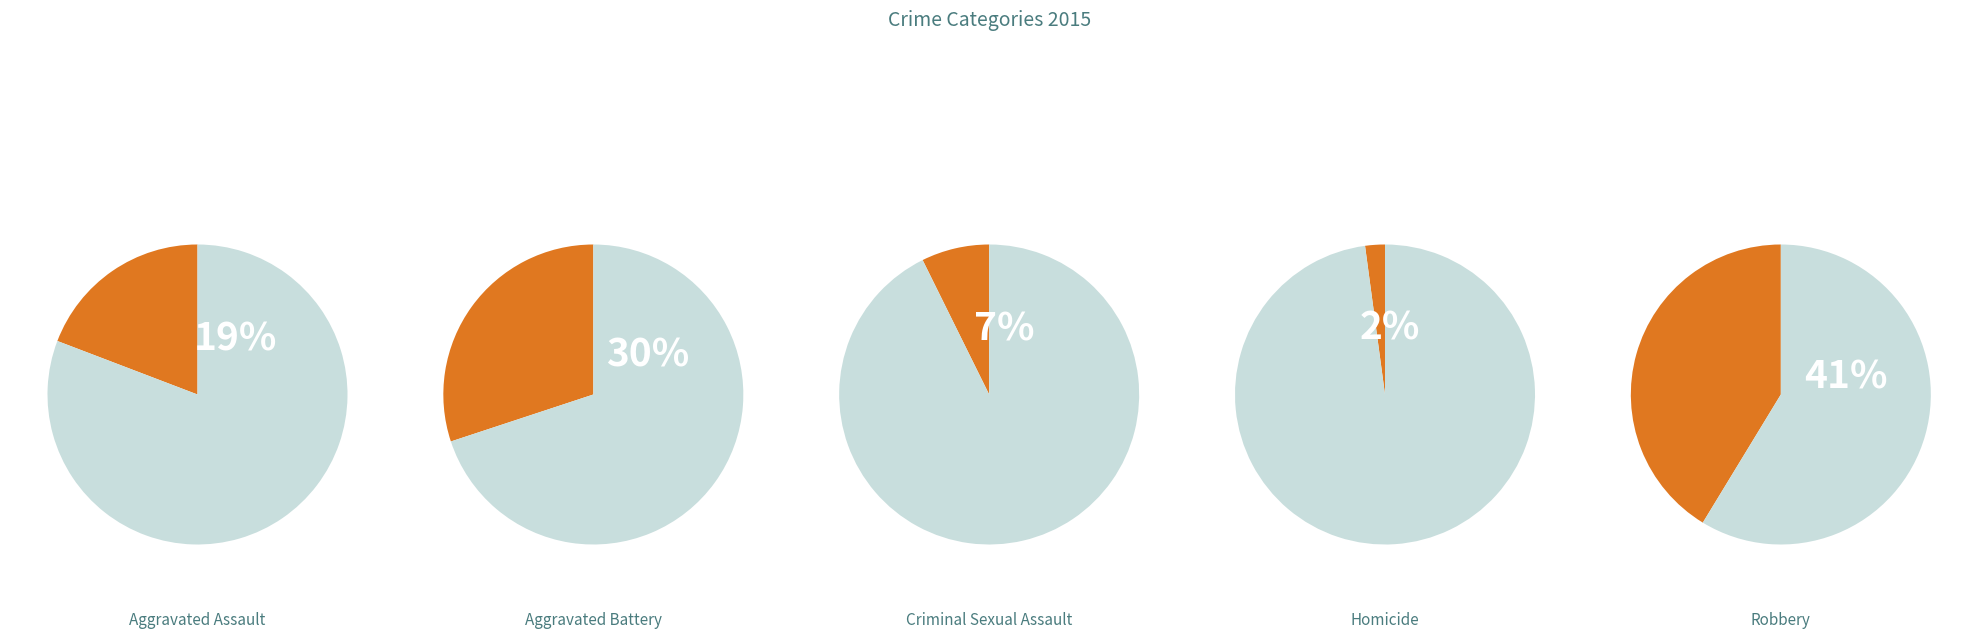

Which category has the biggest portion of the pie?

Robbery